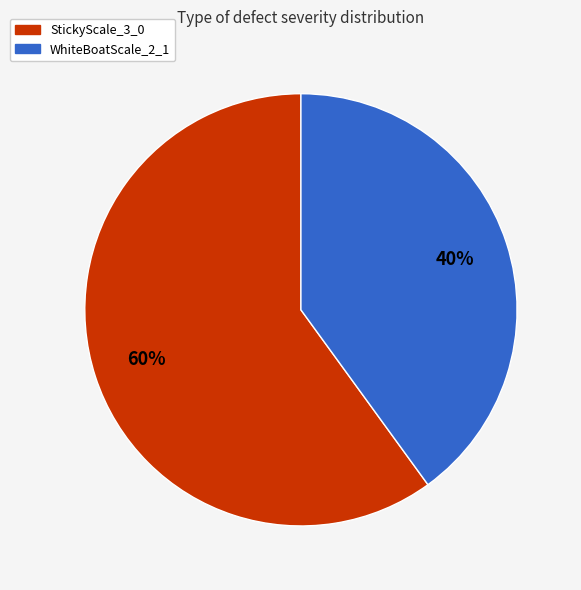

How many slices are in this pie chart?

2